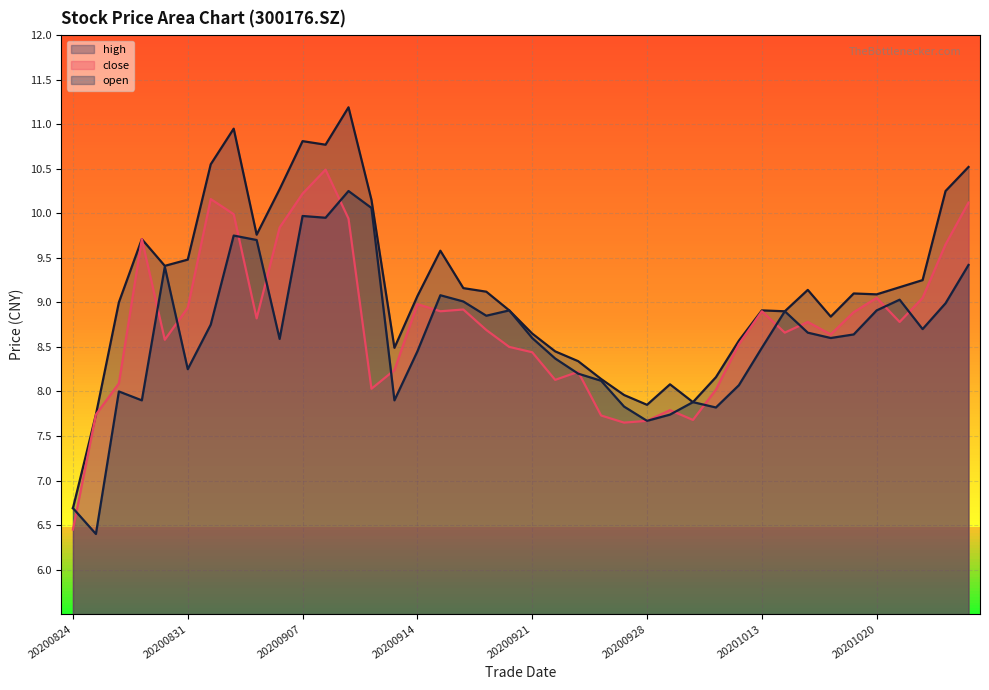

True or false: open has a value of 14.1 at 20201014.

False